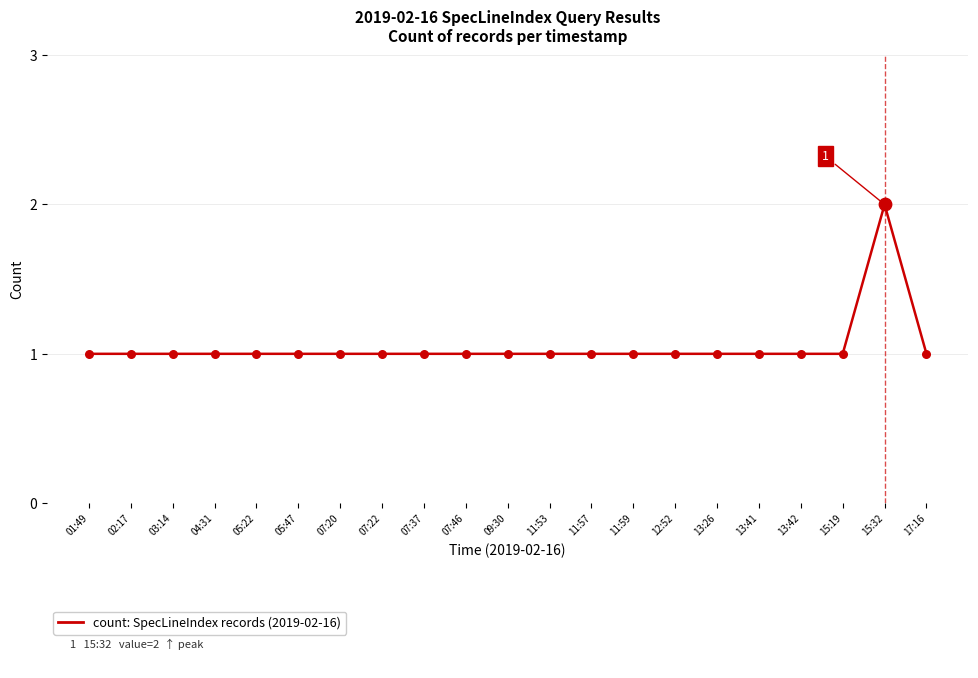

What is the ratio of the value at 05:47 to the value at 03:14?

1.0